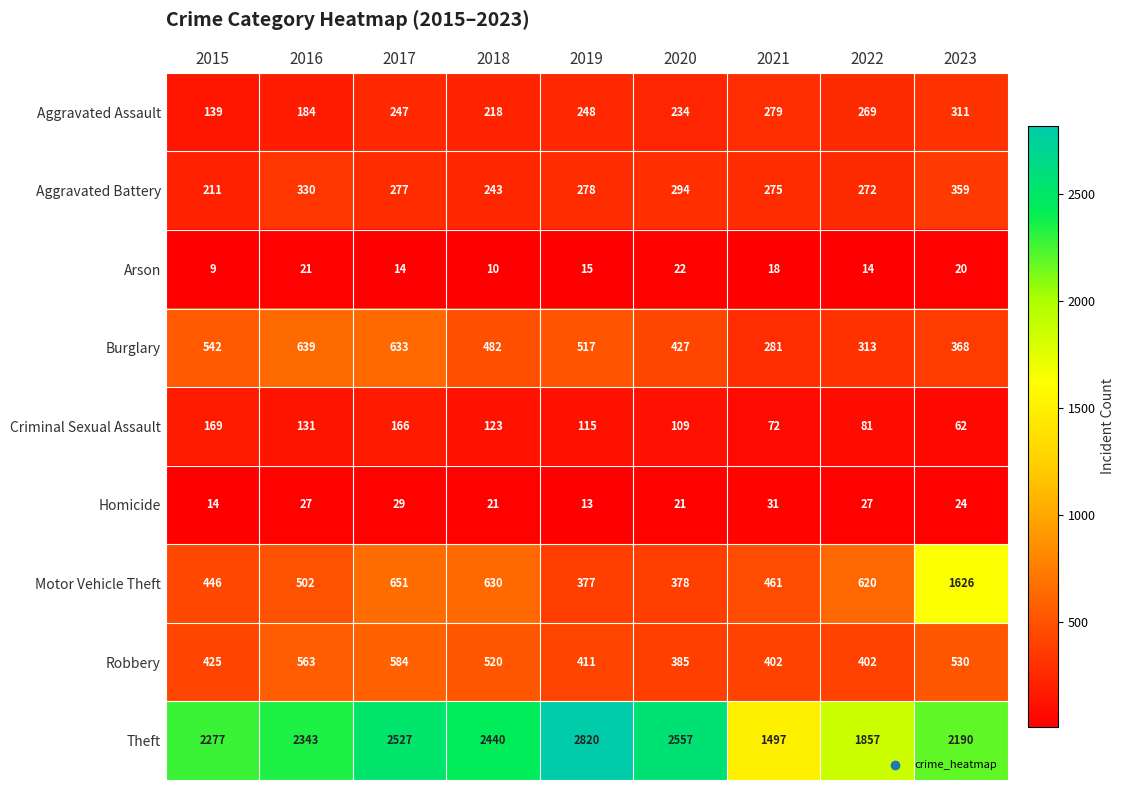

The Burglary series shows 633 at 2017. True or false?

True